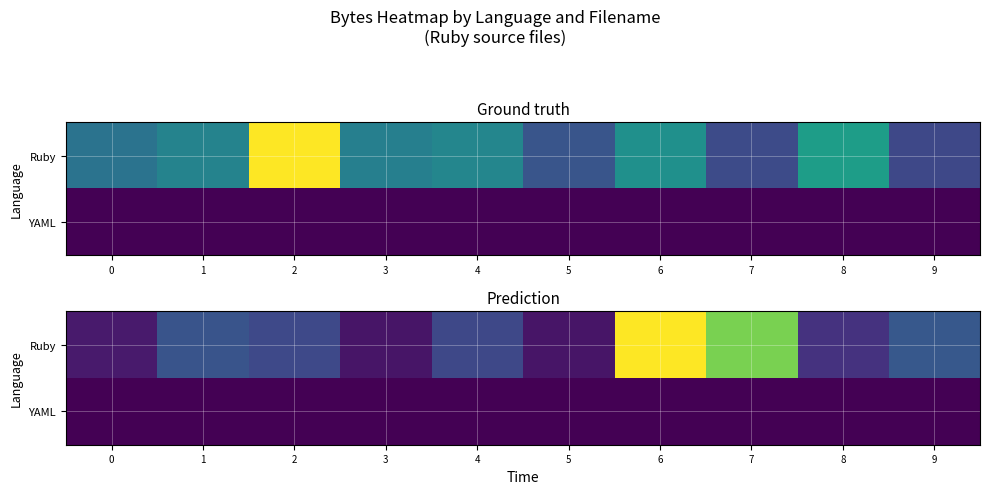

Between 1 and 8, which series saw the biggest shift?

Ruby